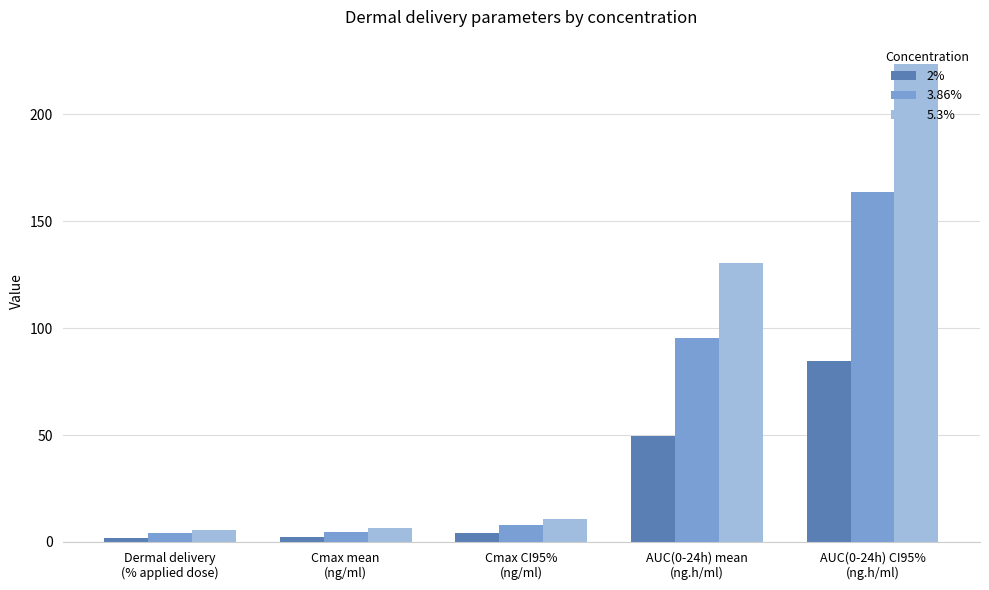

What is the difference between the 2% values at Cmax mean
(ng/ml) and AUC(0-24h) CI95%
(ng.h/ml)?

82.4